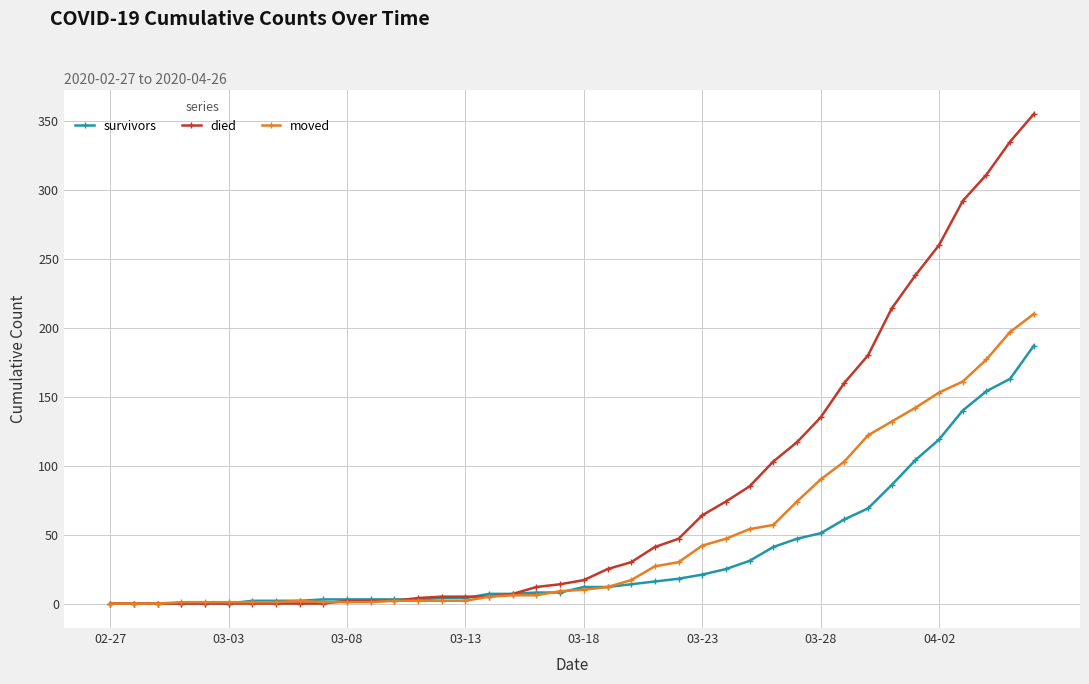

Which series has the largest total across all categories?

died